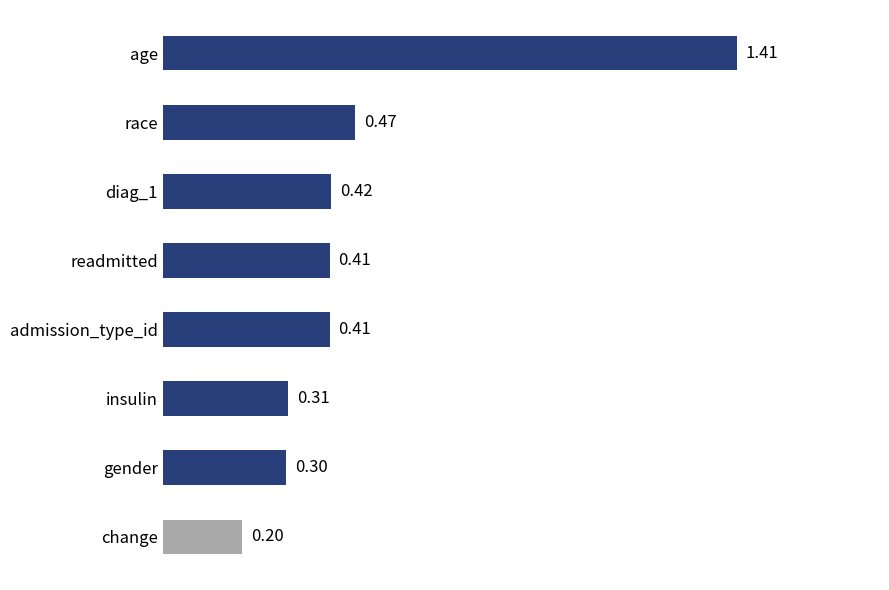

What is the sum of the values at change and age?

1.6